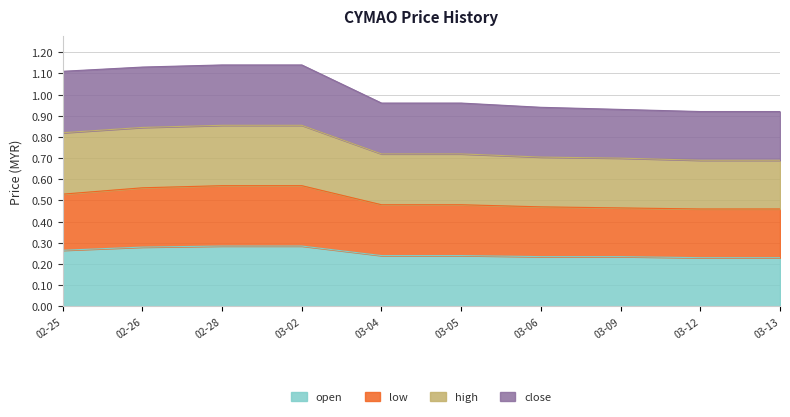

True or false: high and close intersect in this chart.

False